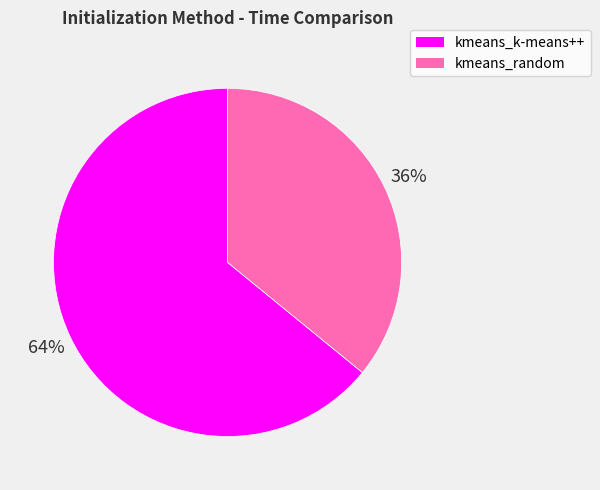

To the nearest percent, what is the combined percentage of kmeans_k-means++ and kmeans_random?

100%